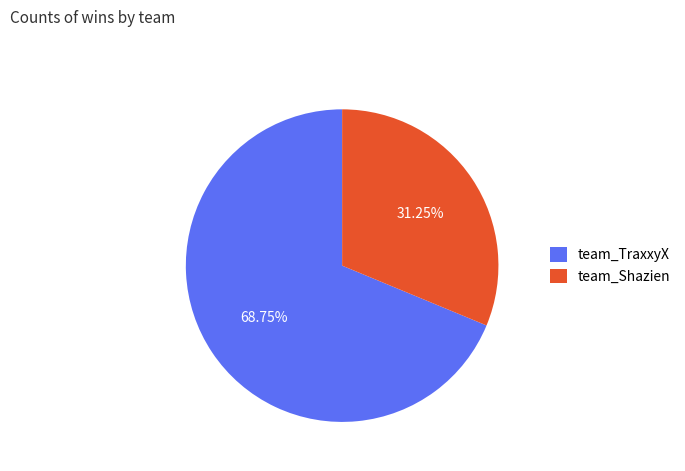

Which slice represents more than half of the pie?

team_TraxxyX